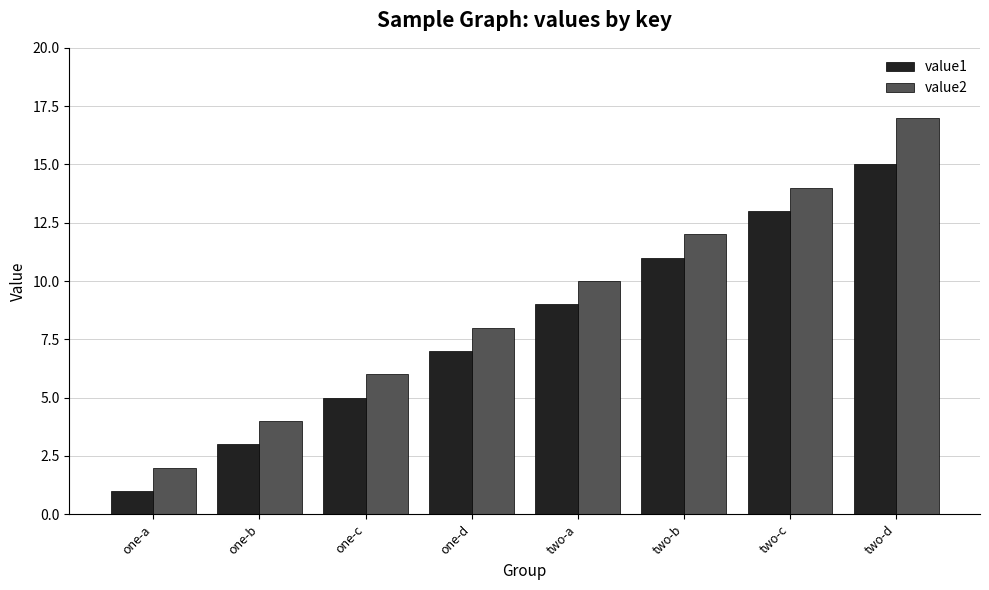

The value1 series shows 5 at two-c. True or false?

False